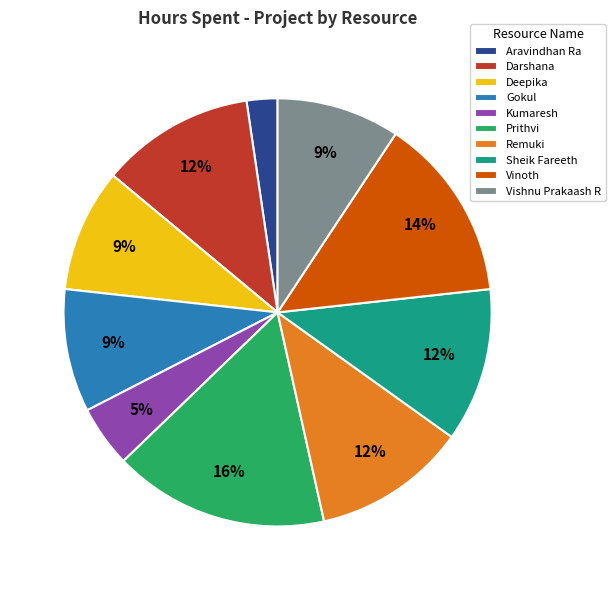

Which slice is the smallest?

Aravindhan Ra